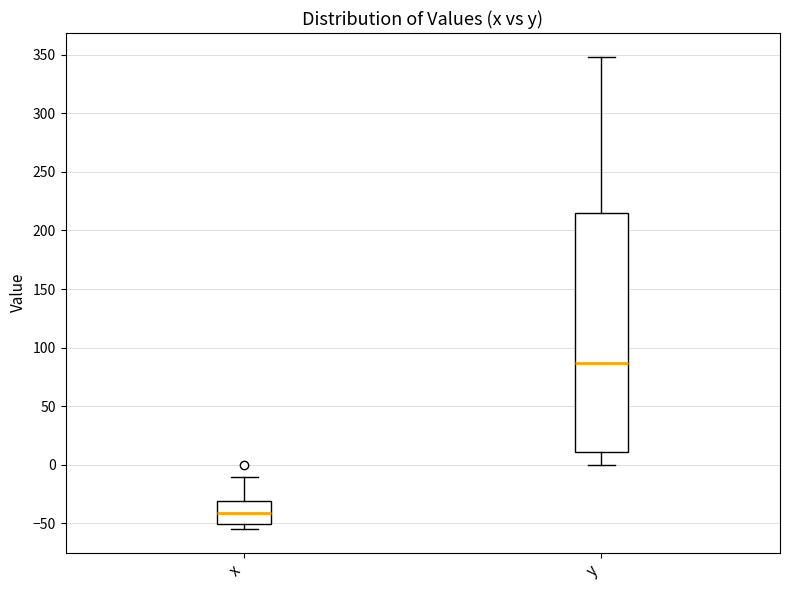

Where does the lower whisker of the box for y end on the y-axis? The values are not printed on the chart, so give them approximately, as read against the axis.

0